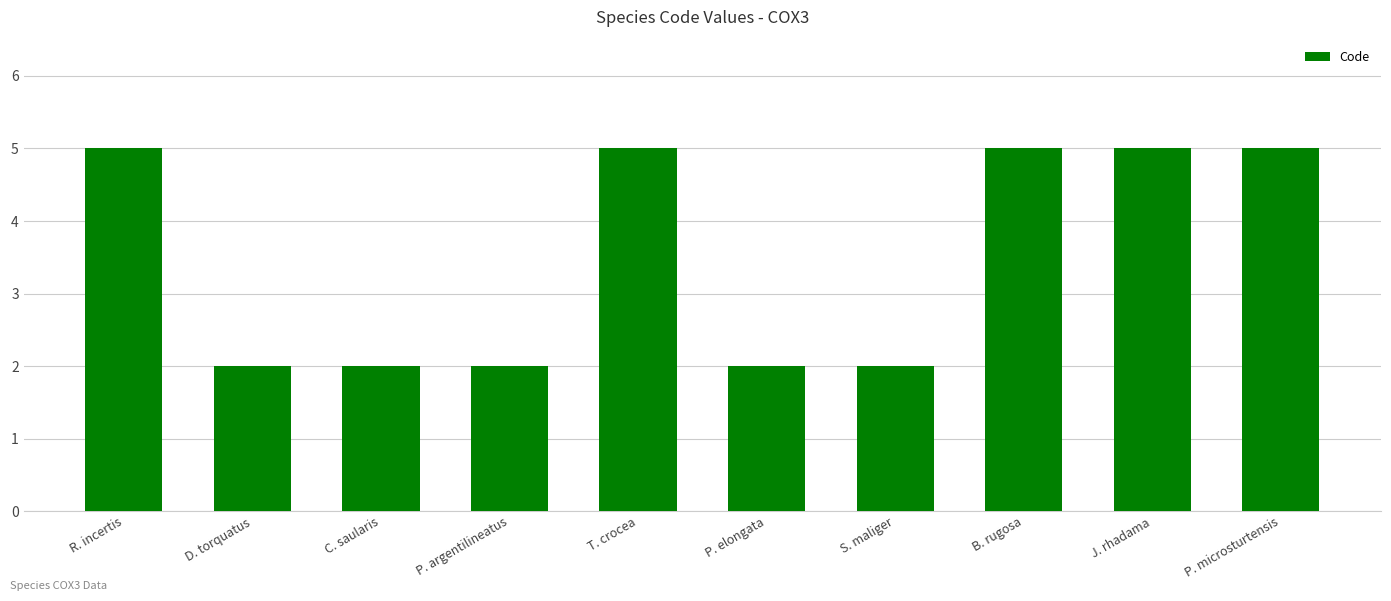

What is the change in value from R. incertis to S. maliger?

-3